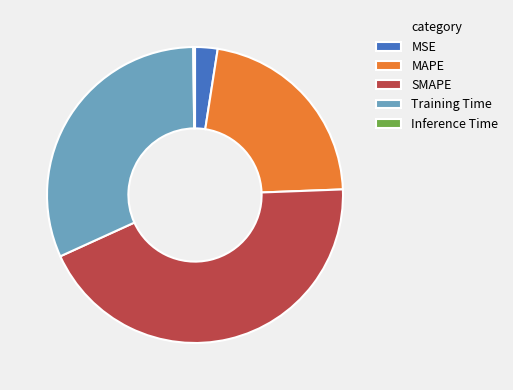

What is the ratio of the value at MAPE to the value at Training Time?

0.7